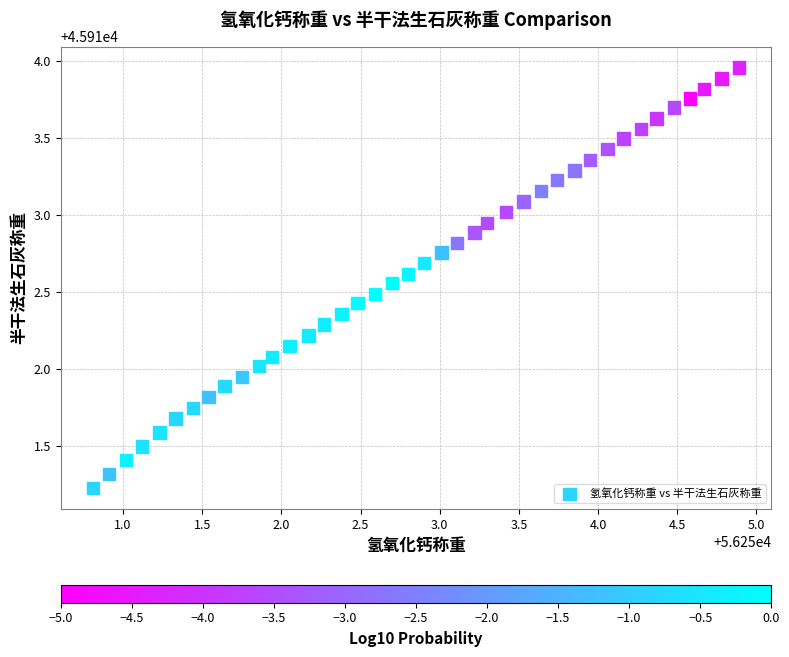

What is the range of X values (max minus min)?

4.1